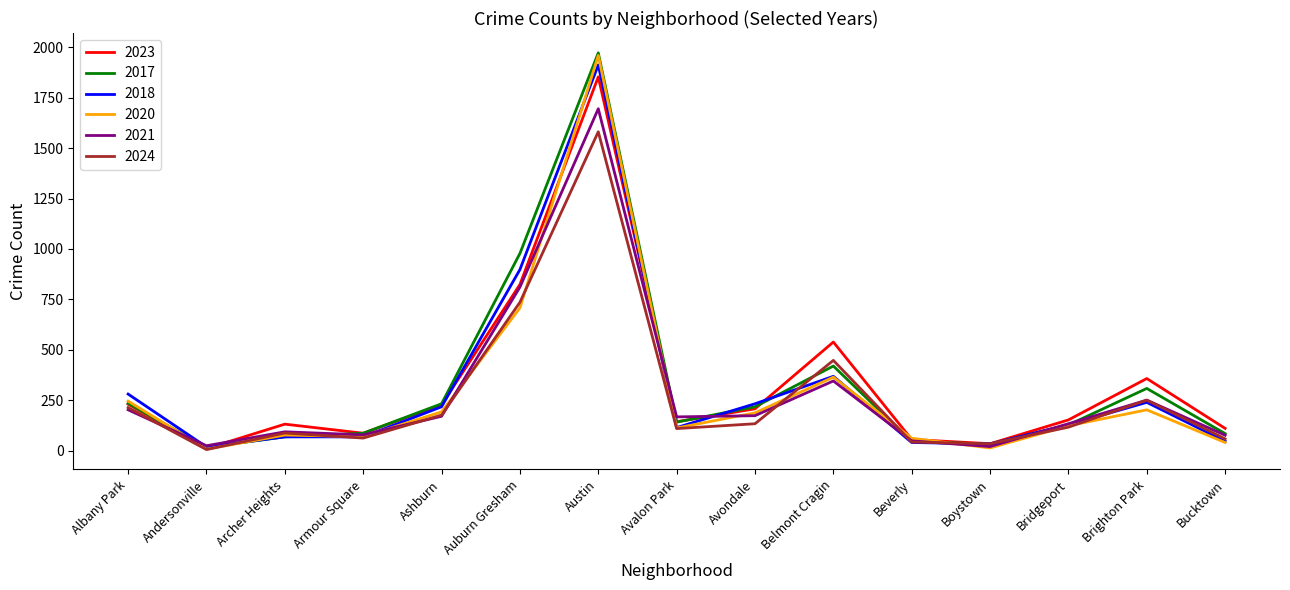

What is the total value across all series at Avalon Park?

792